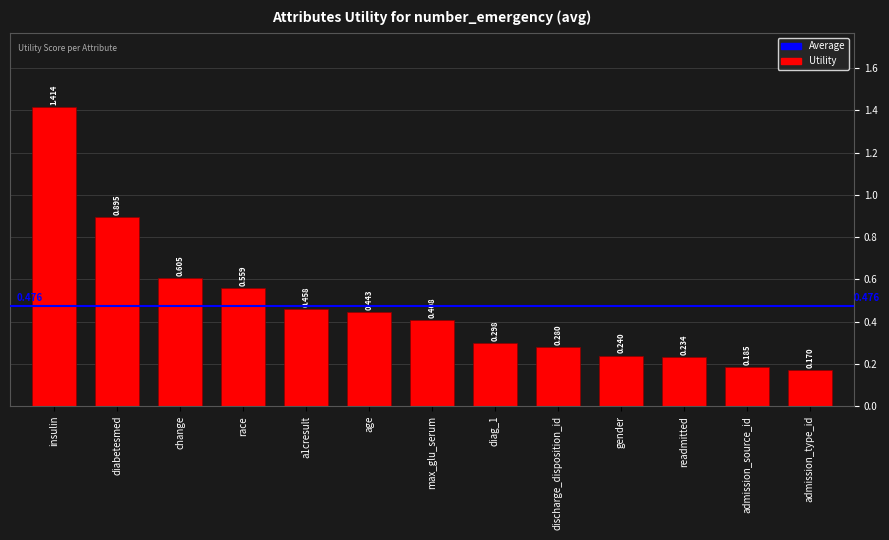

How many bars are there in total?

13